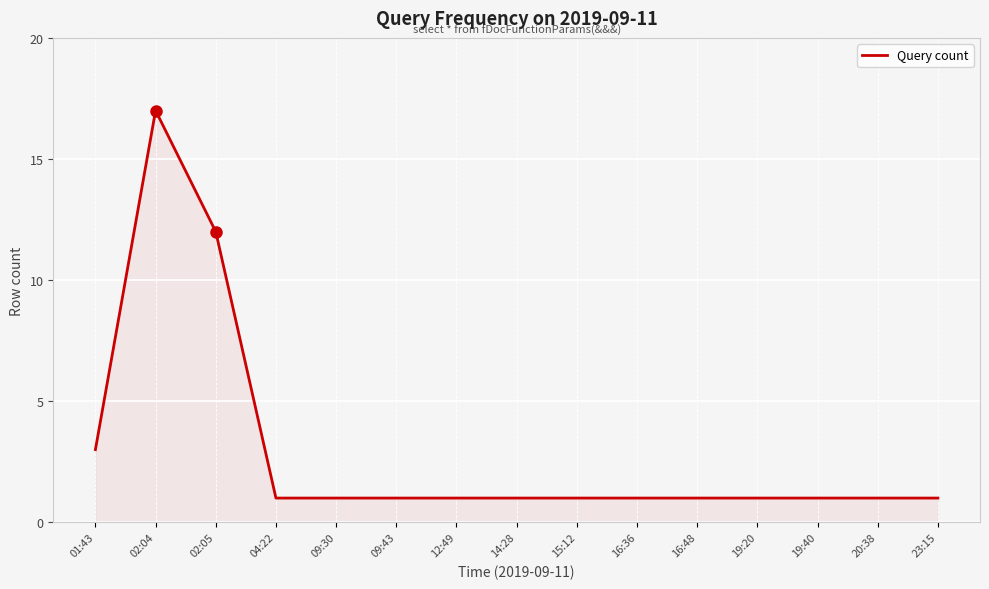

What position from the left is 15:12?

9